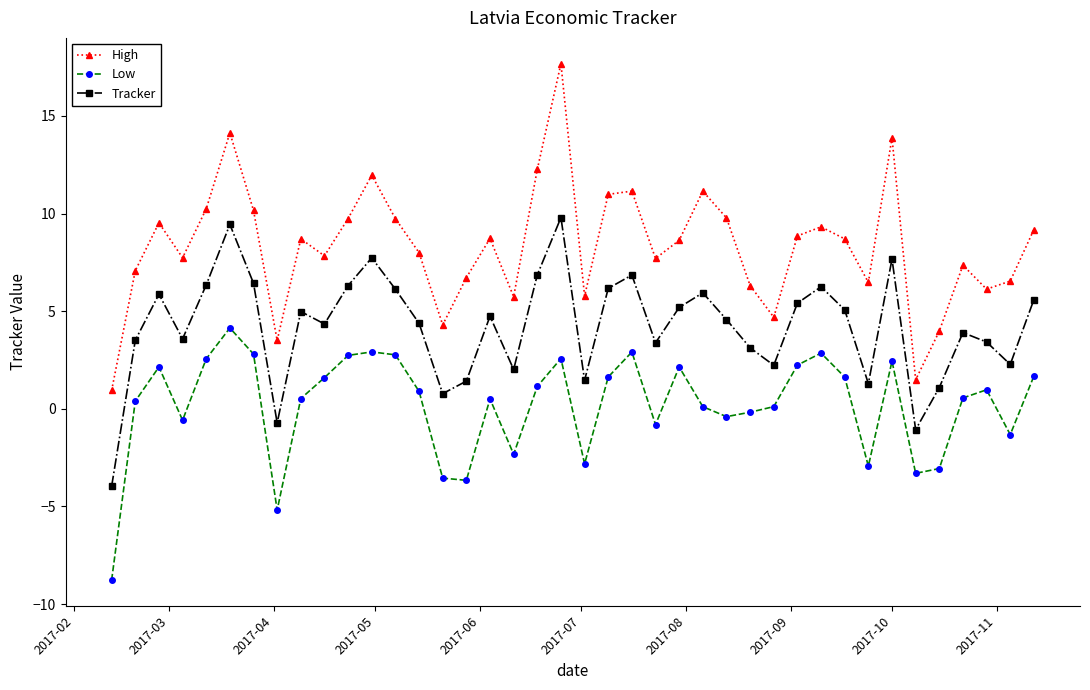

Which series has the largest total across all categories?

High